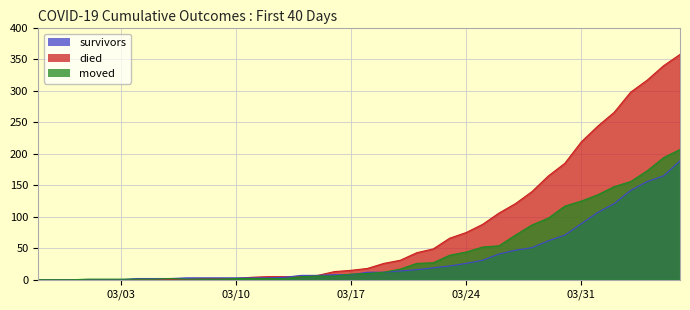

At 2020-03-12, list the series in order from smallest to largest.

moved, survivors, died